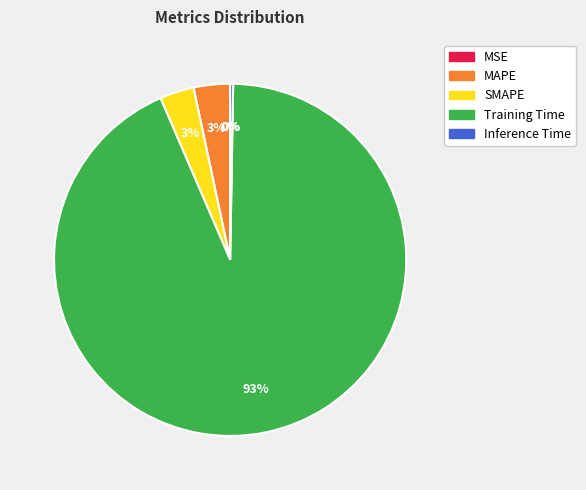

To the nearest percent, what is the average slice percentage?

20%